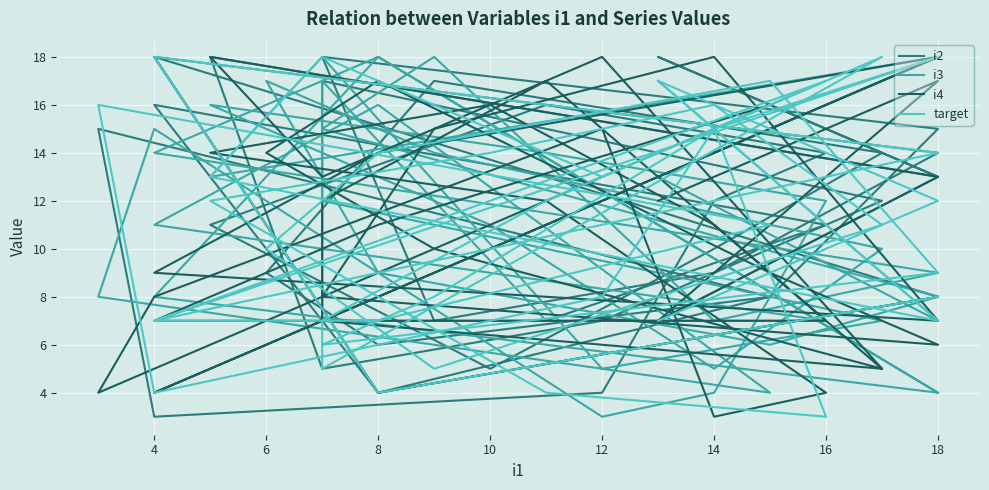

What is the difference between the maximum and minimum values in the i3 series?

15